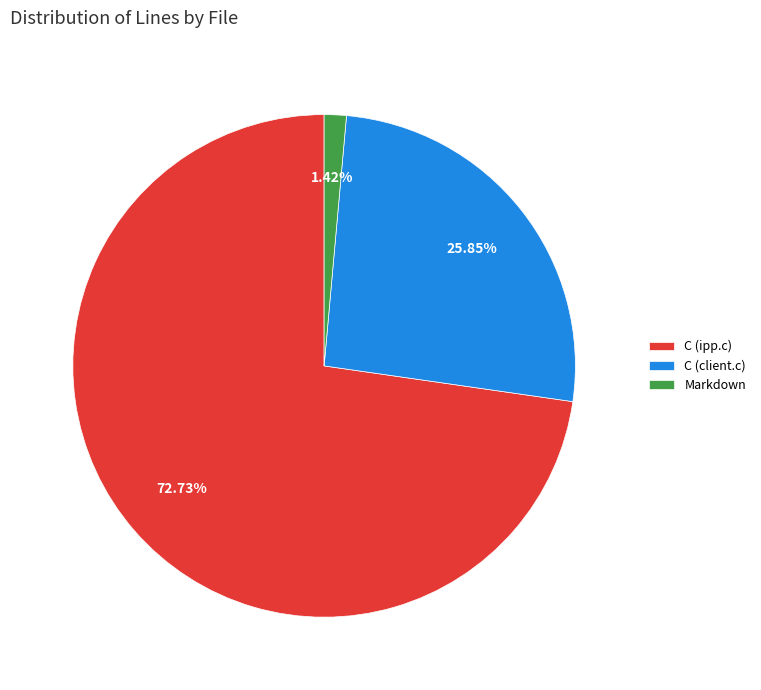

What is the majority slice?

C (ipp.c)